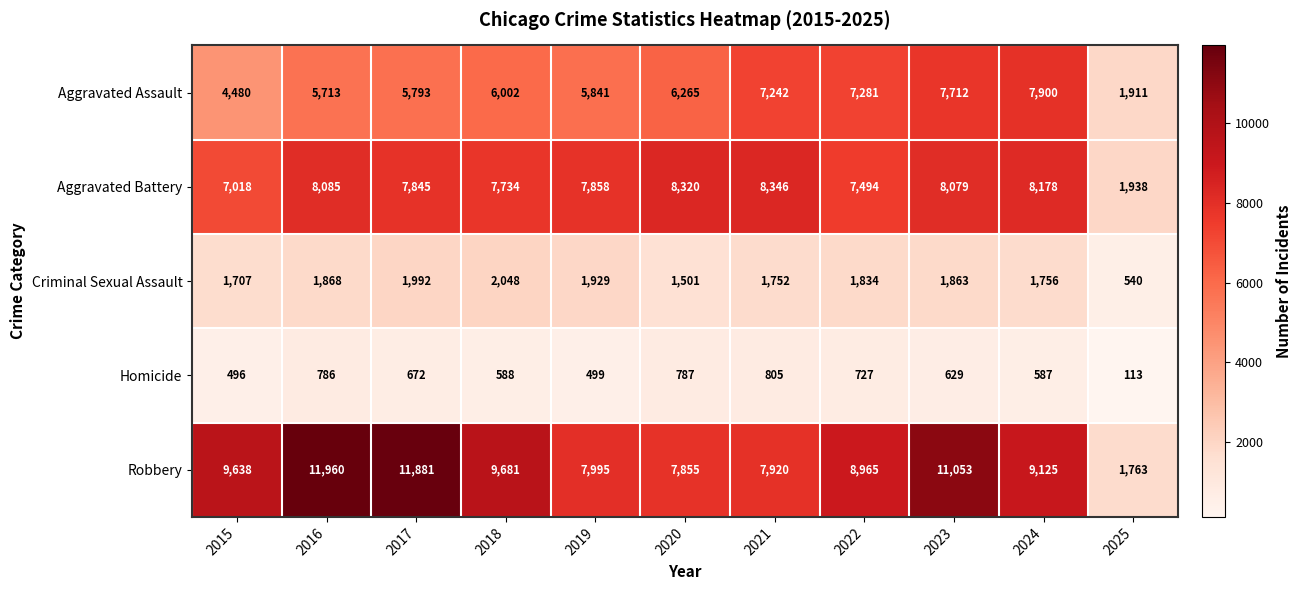

What is the total value across all series at 2023?

29336